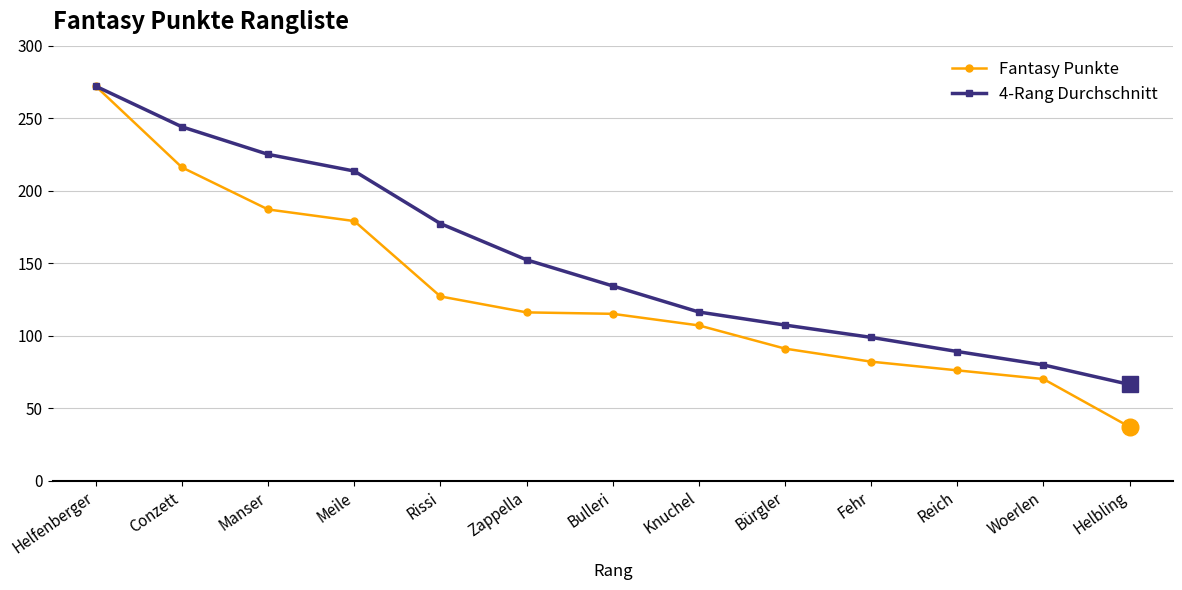

What position from the right is Rissi?

9